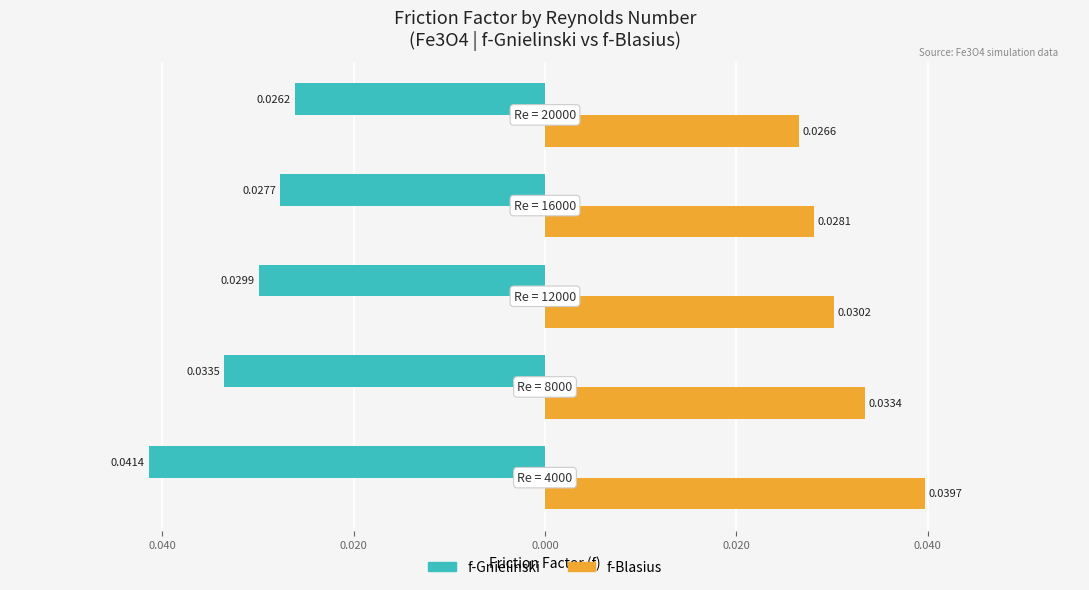

At how many categories does at least one series exceed 0?

5